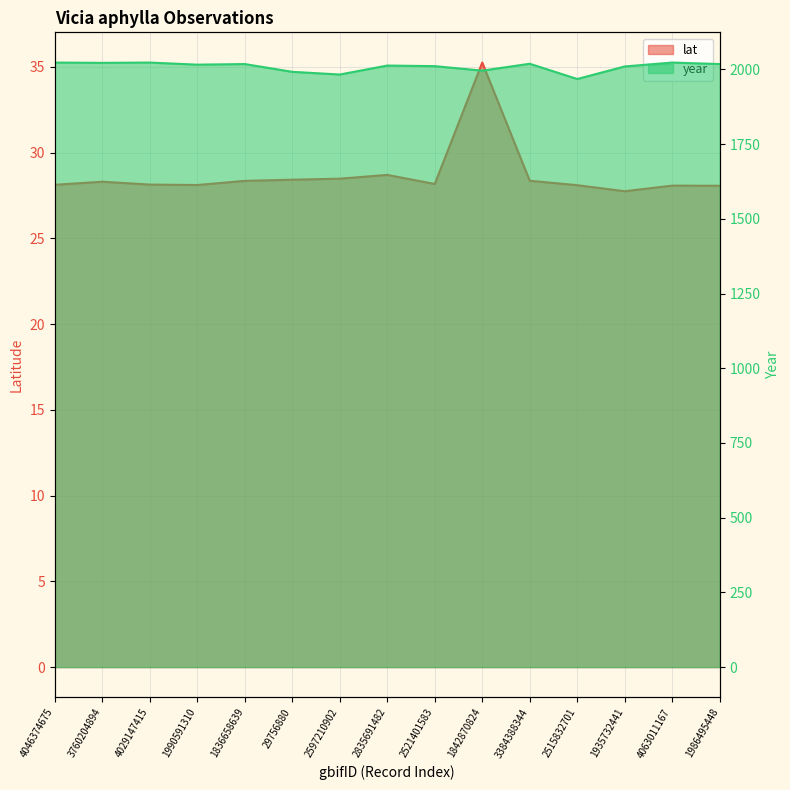

True or false: year has a value of 2019.0 at 3384388344.

True